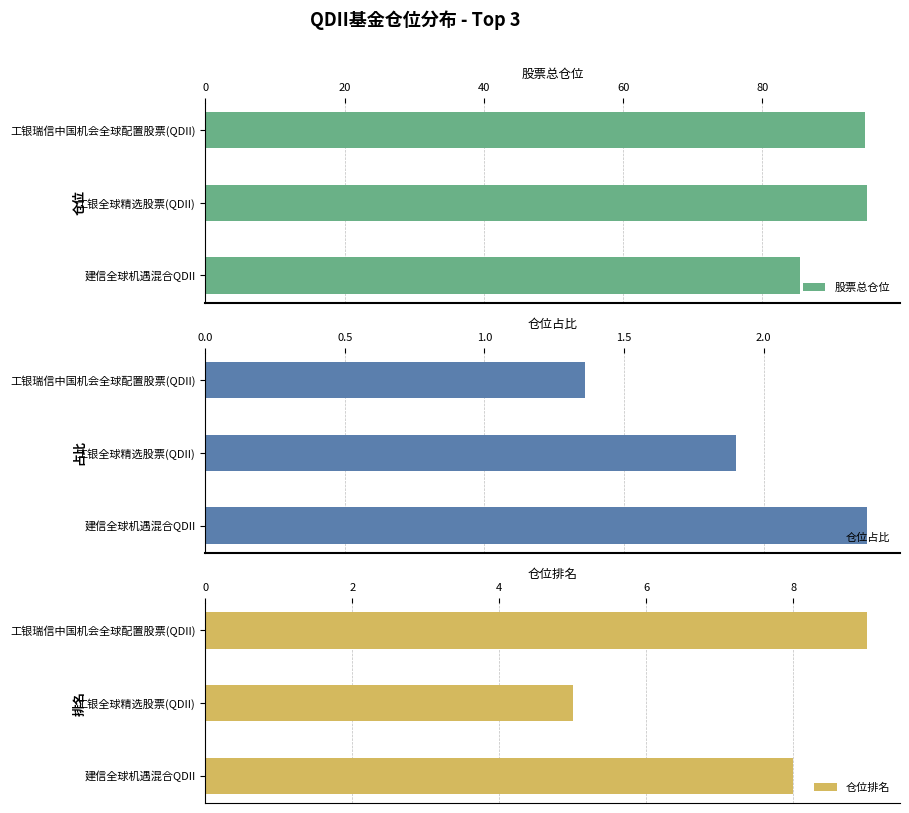

The 股票总仓位 series shows 94.7 at 工银瑞信中国机会全球配置股票(QDII). True or false?

True